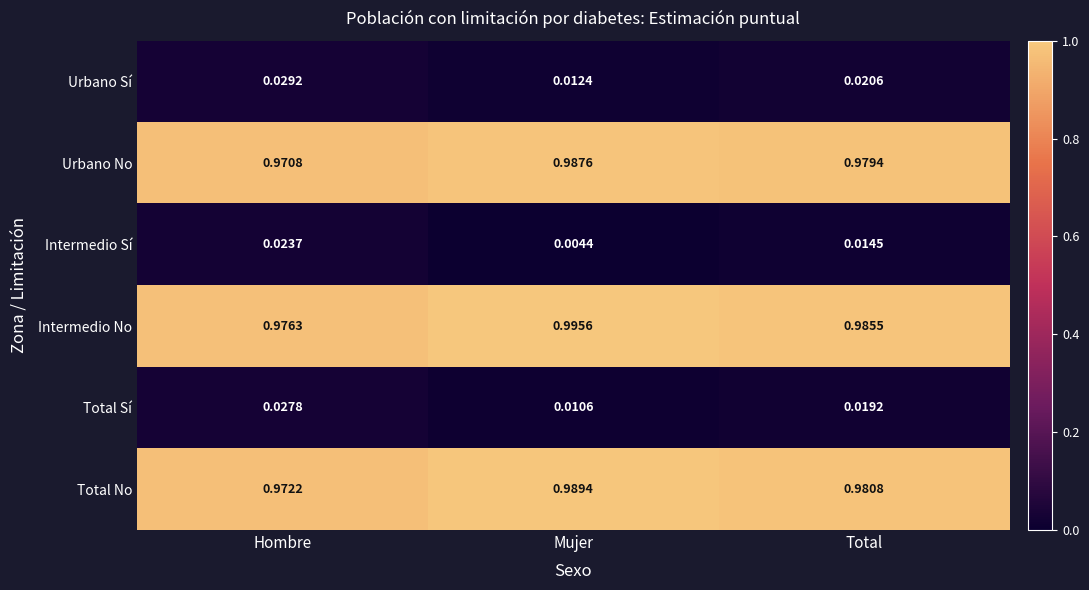

At how many categories does at least one series exceed 0?

3